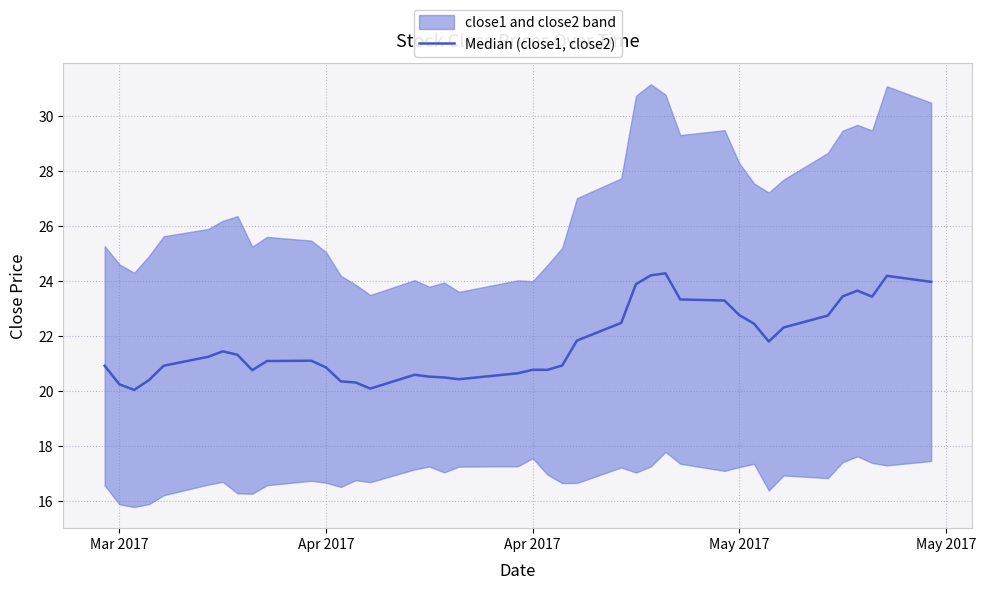

What is the difference between the maximum and minimum values?

4.2